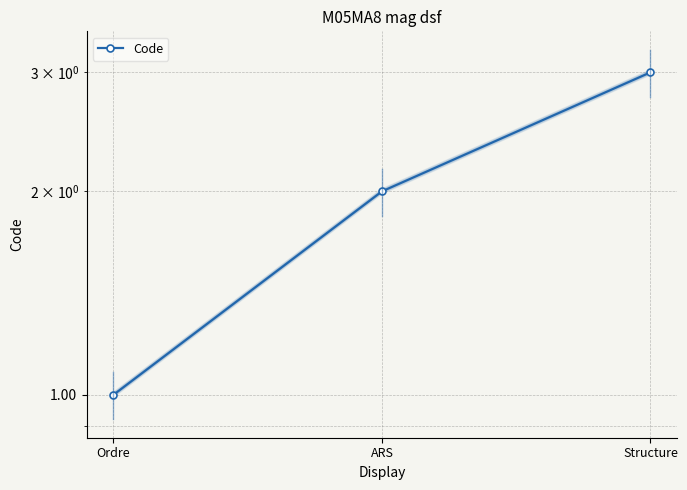

What is the change in value from ARS to Structure?

+1